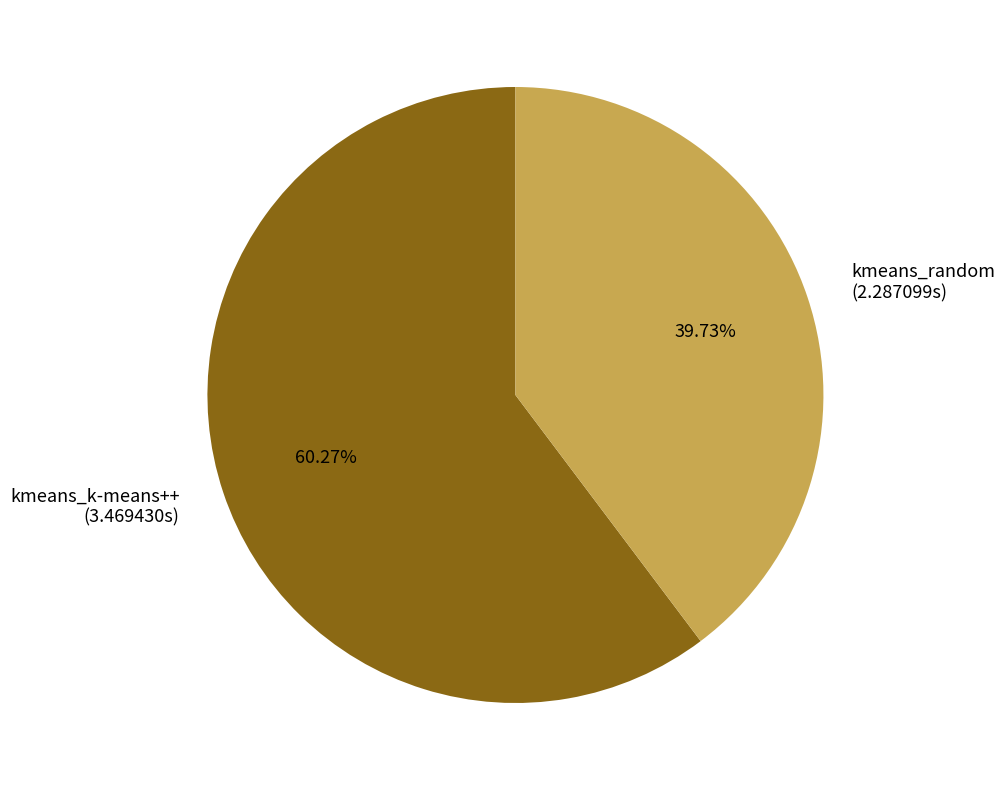

How many segments does this pie chart have?

2